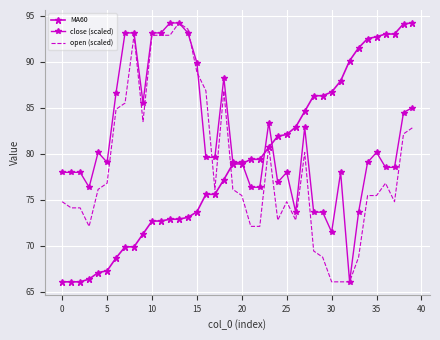

How many interior local valleys does the open (scaled) series have?

6